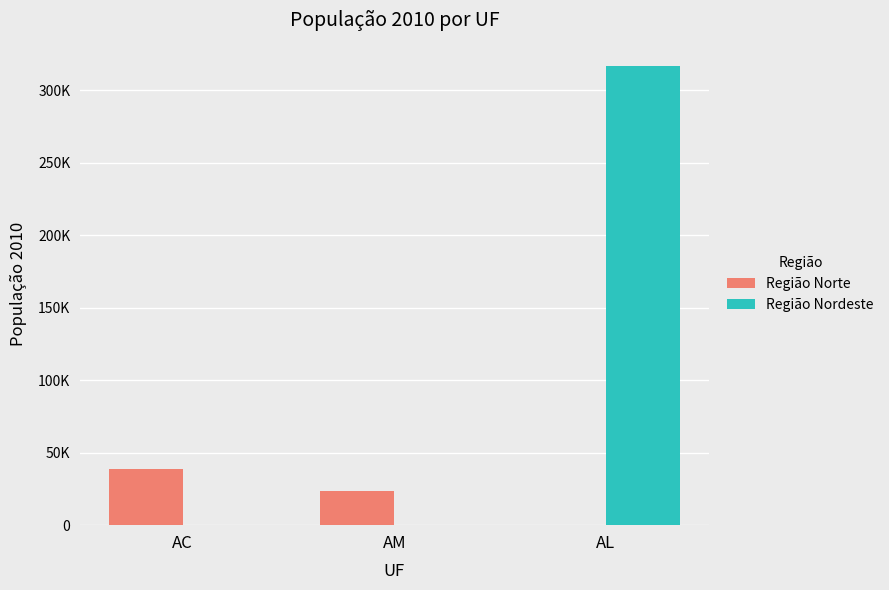

What is the sum of all Região Nordeste values?

316933